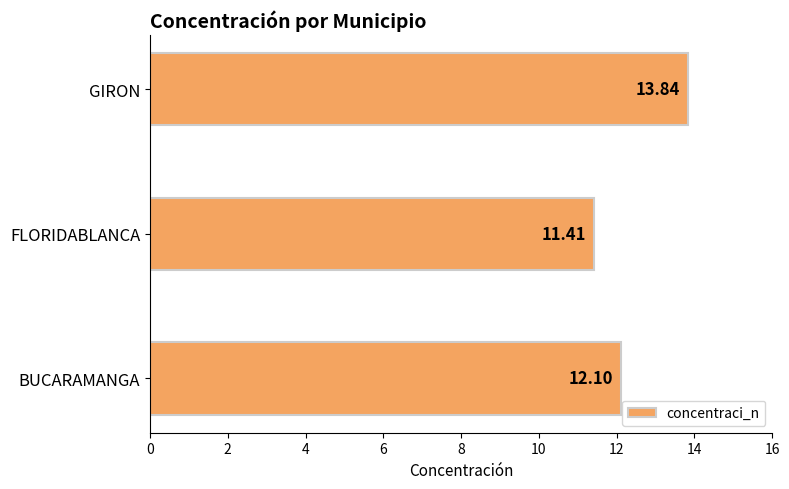

Between GIRON and FLORIDABLANCA, which is larger?

GIRON